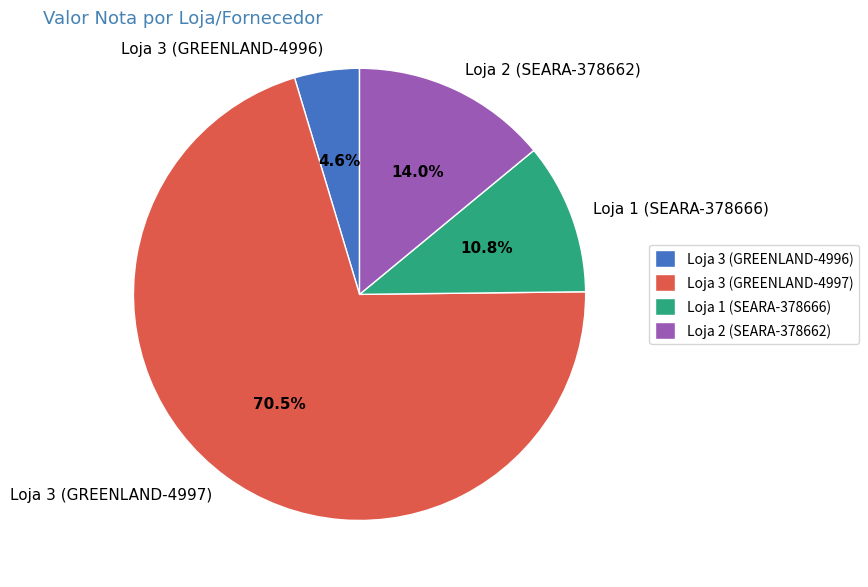

True or false: Loja 3 (GREENLAND-4997) accounts for 65% of the total.

False